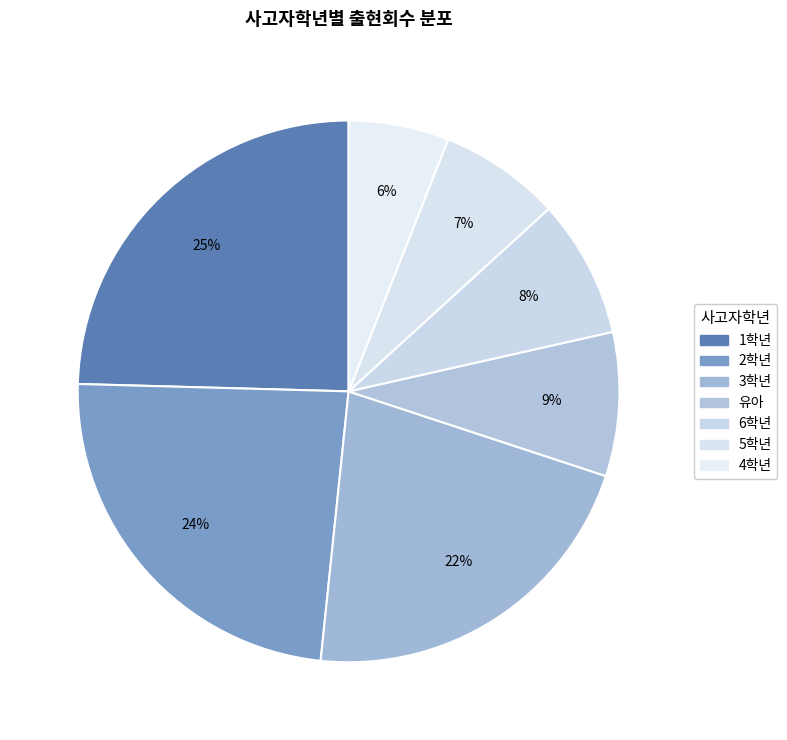

What percentage is the 5학년 slice, to the nearest percent?

7%